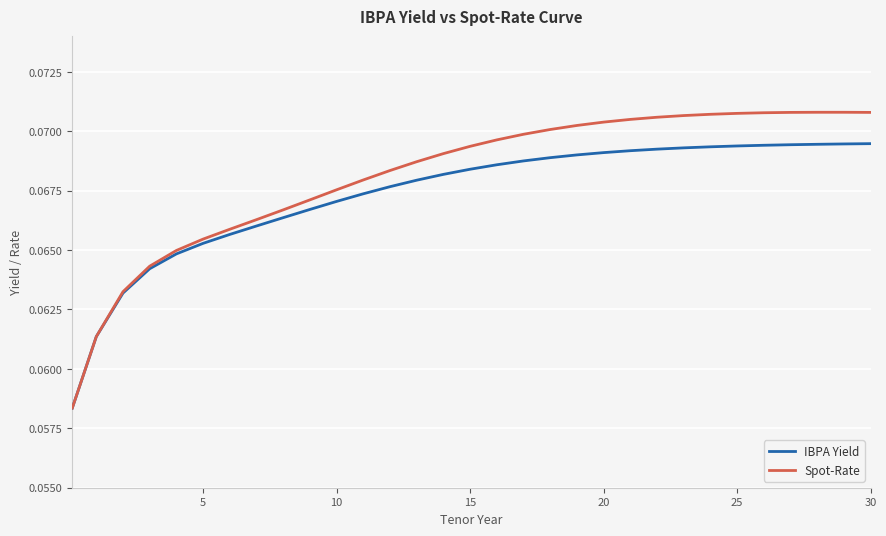

Rank the series by their maximum value, from highest to lowest.

Spot-Rate, IBPA Yield